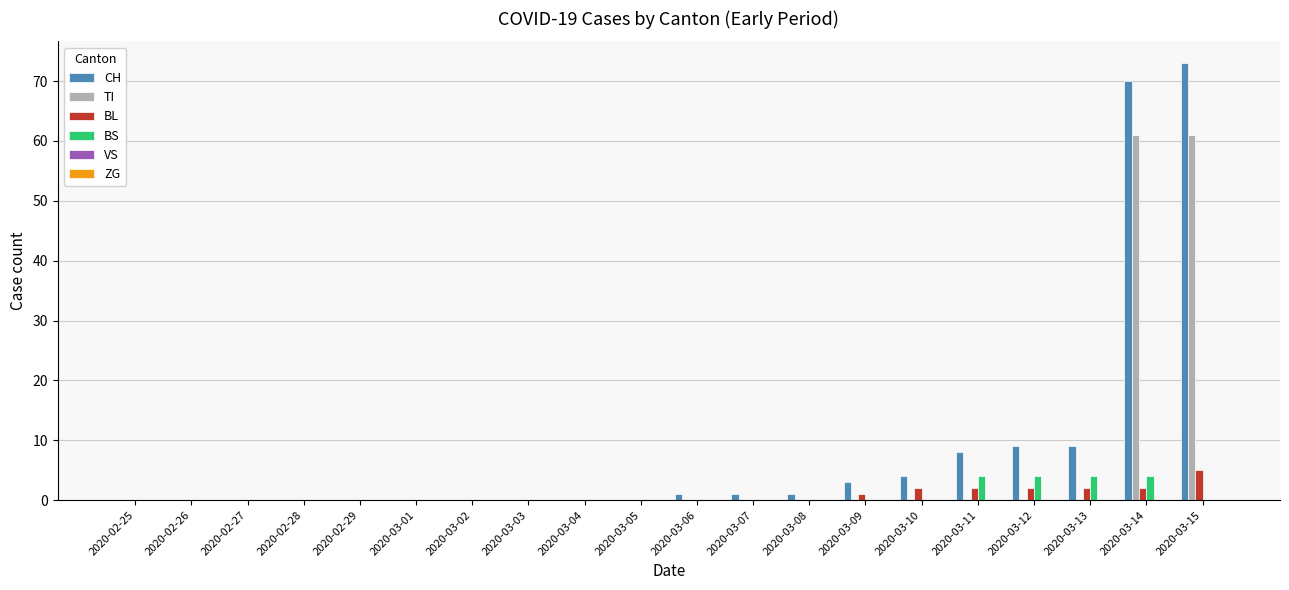

Is the value of BS at 2020-03-08 greater than the value of CH at 2020-03-11?

No